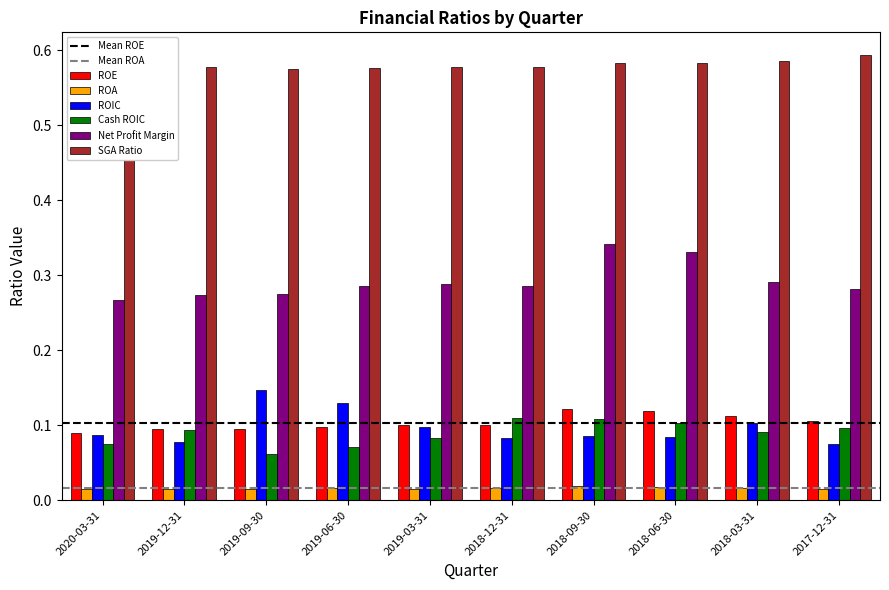

At 2019-09-30, list the series in order from largest to smallest.

SGA Ratio, Net Profit Margin, ROIC, ROE, Cash ROIC, ROA